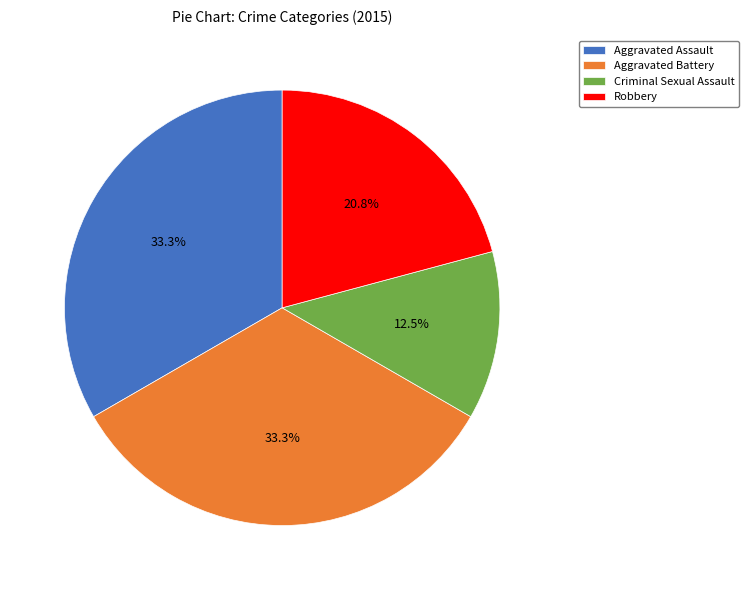

Is Aggravated Battery the majority of the pie?

No